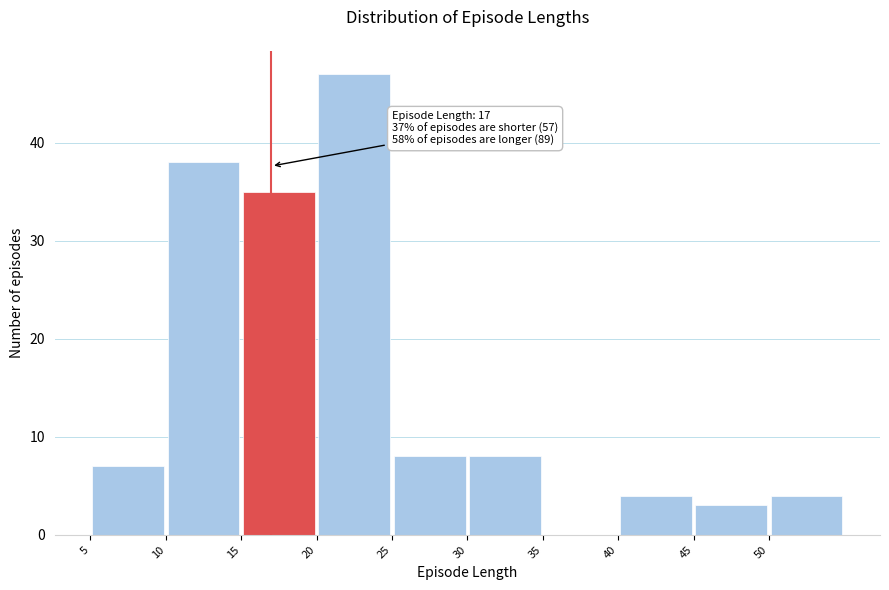

Over which range of the x-axis is the bar tallest?

20 to 25